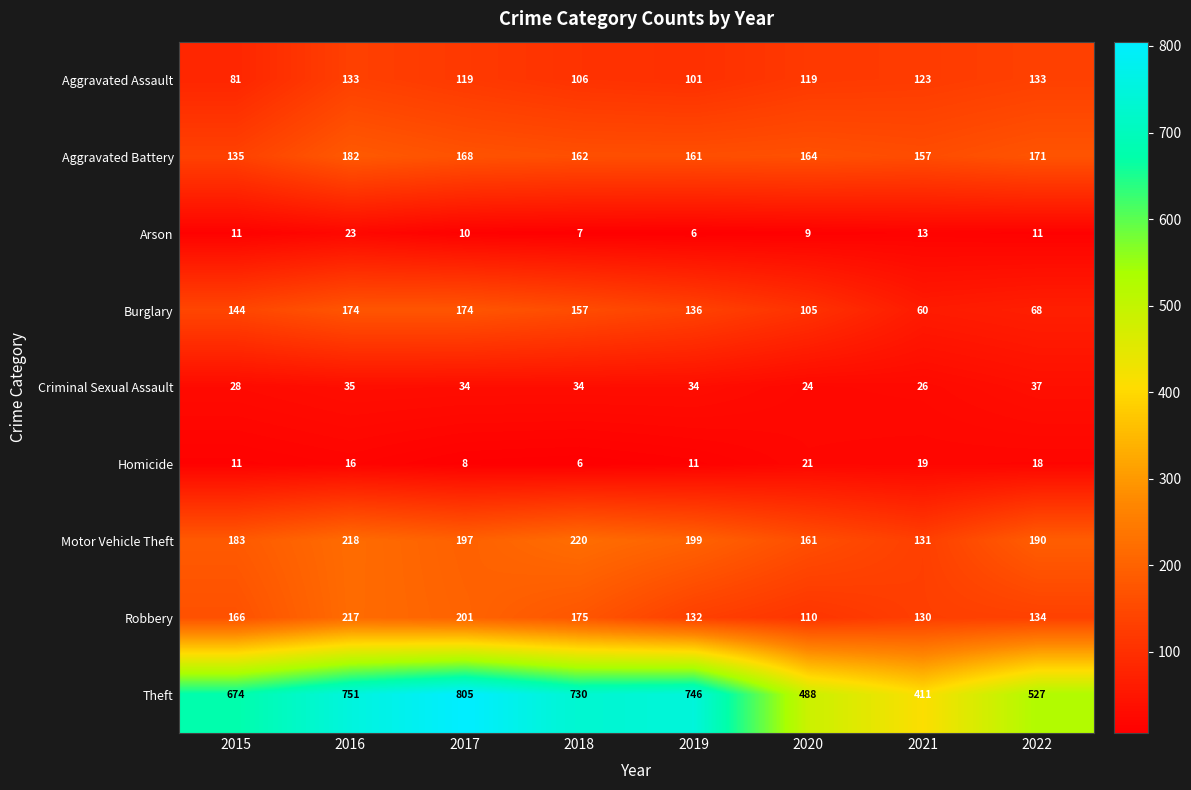

At how many categories does at least one series exceed 664?

5